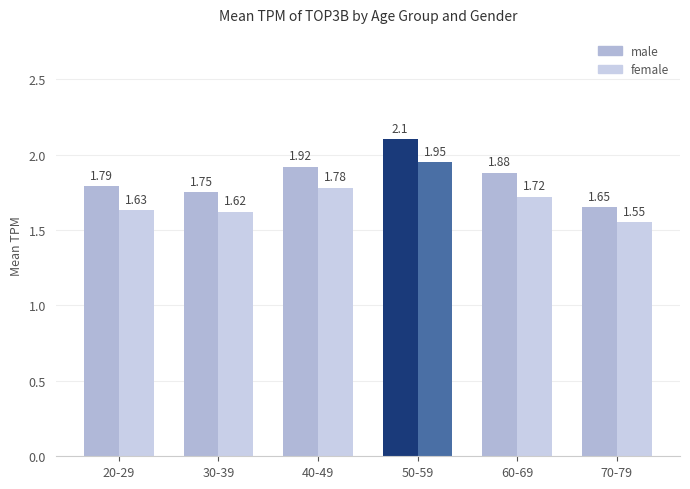

What is the value of the male bar at the 5th from the left?

1.9